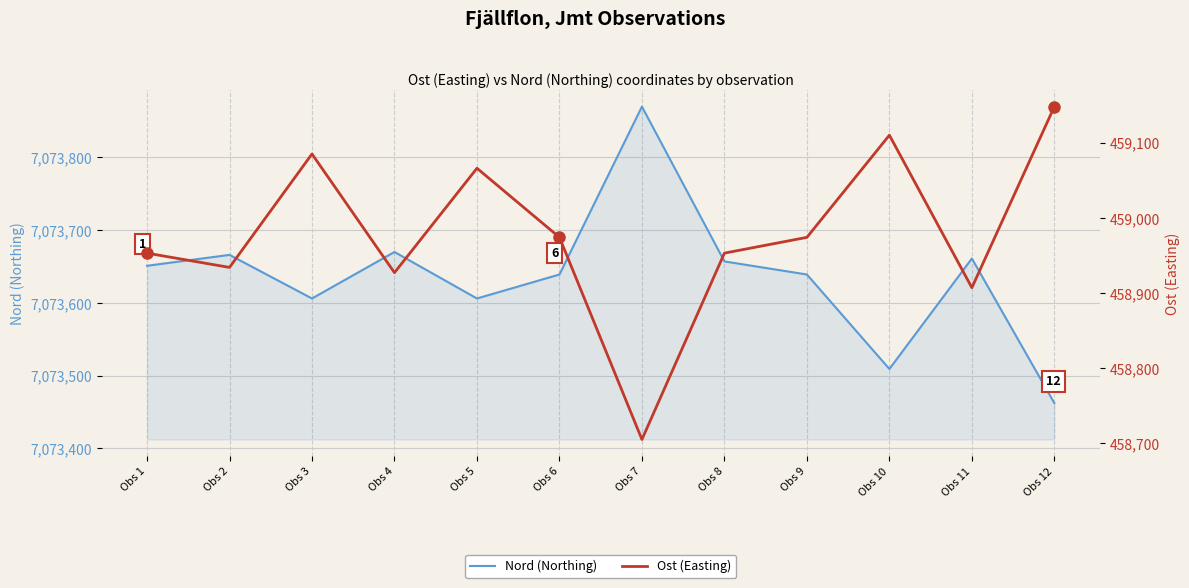

At which category is the sum across all series the highest?

Obs 3